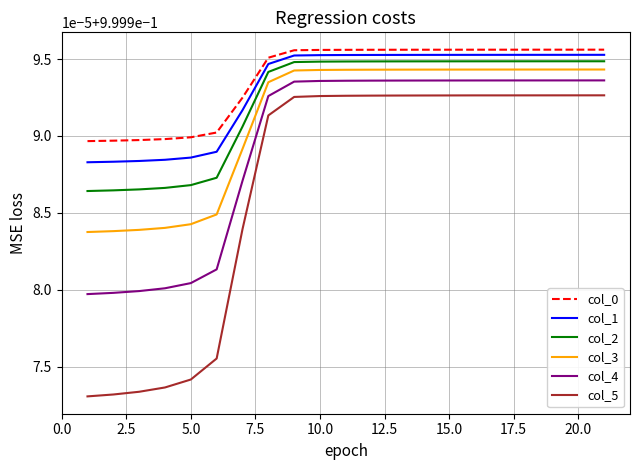

Does the chart display data point markers on the line(s)?

No